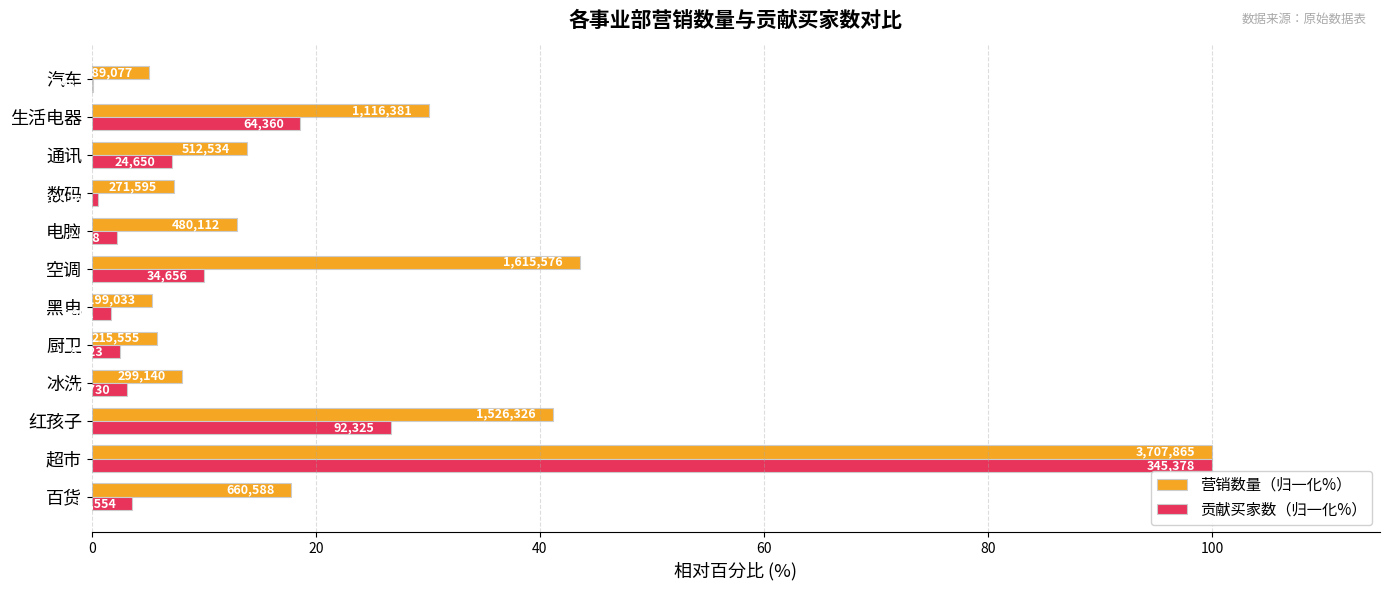

What is the average value of the 贡献买家数（归一化%） series?

14.7